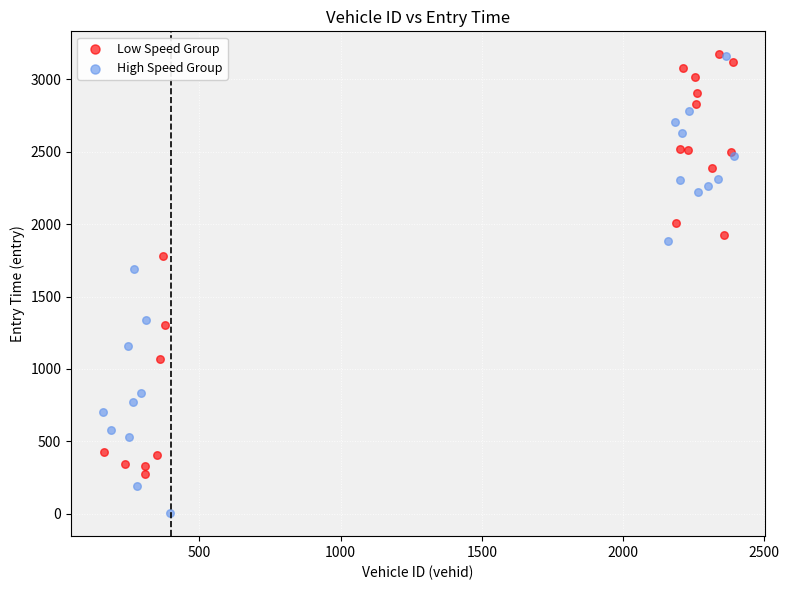

Which series reaches the minimum Y coordinate?

High Speed Group